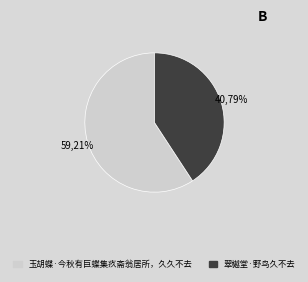

What percentage do 玉胡蝶·今秋有巨蝶集疚斋翁居所，久久不去 and 翠樾堂·野鸟久不去 together represent?

100.0%